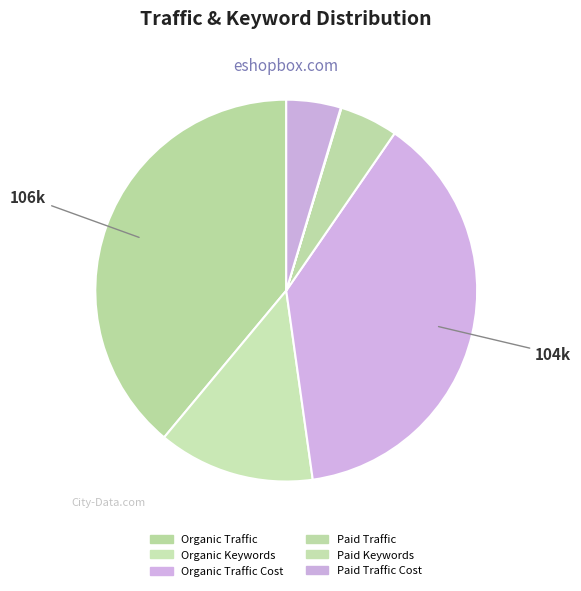

How many slices are in this pie chart?

6